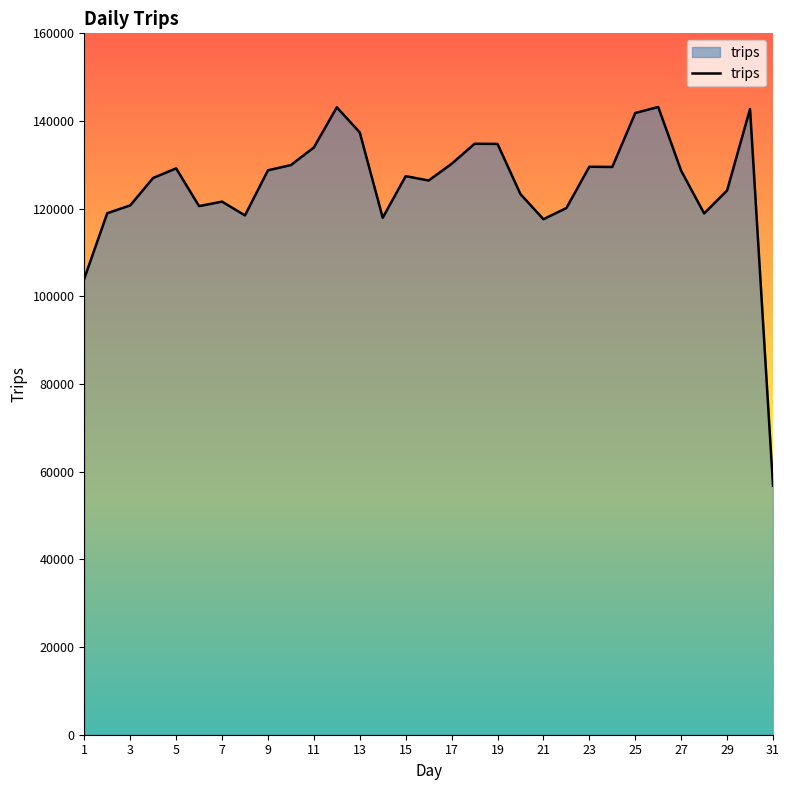

What is the smallest value displayed?

56812